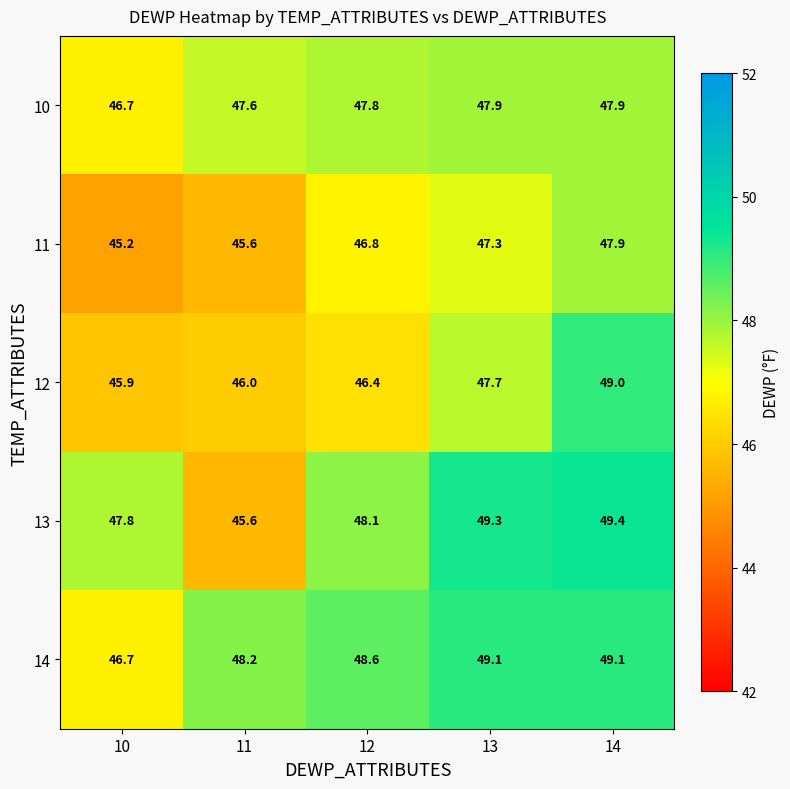

Rank the series by their average value, from highest to lowest.

14, 13, 10, 12, 11